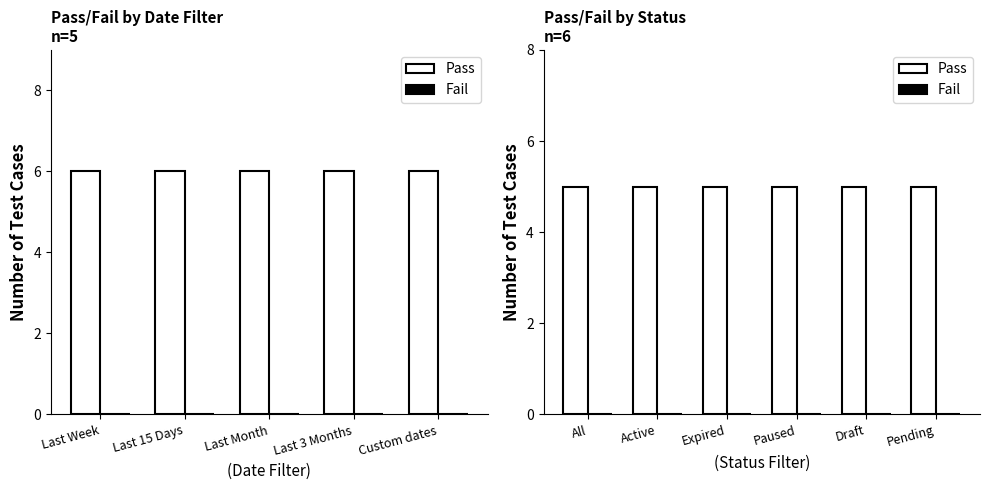

Between Active and Pending, which series saw the biggest shift?

Pass